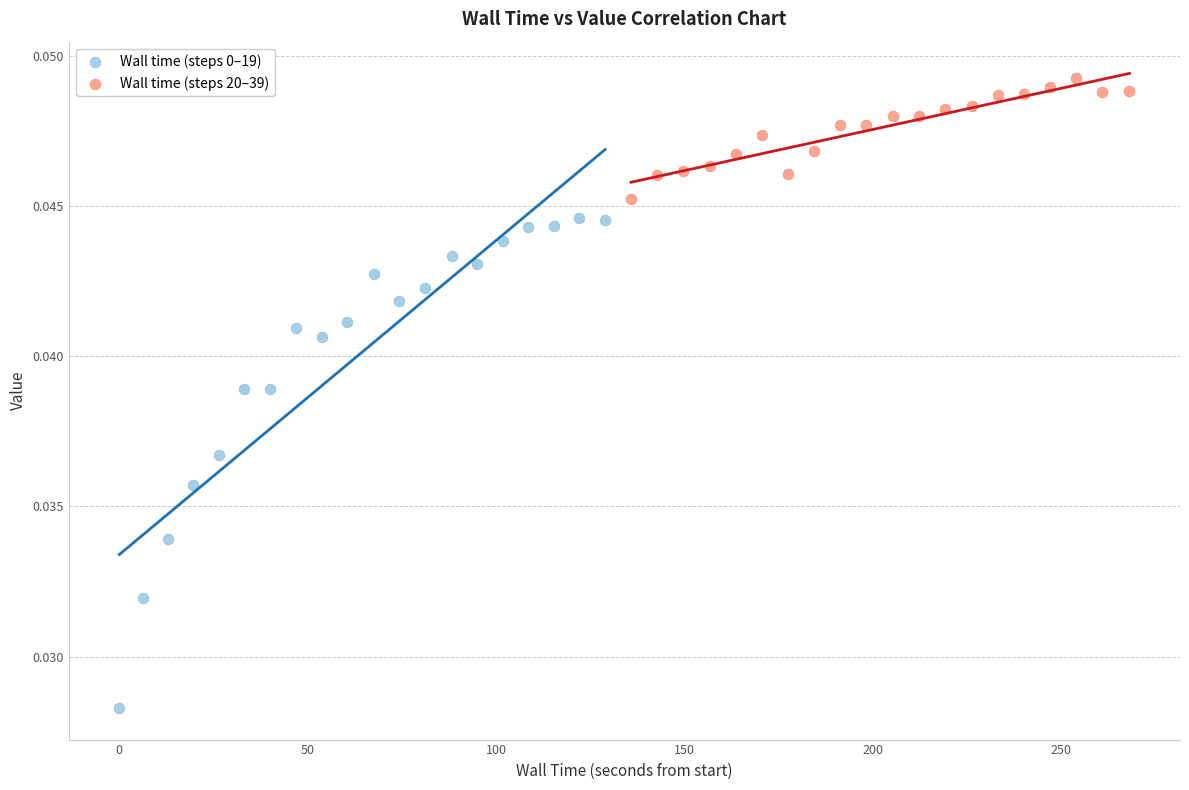

Which series contains the highest Y value?

Wall time (steps 20–39)